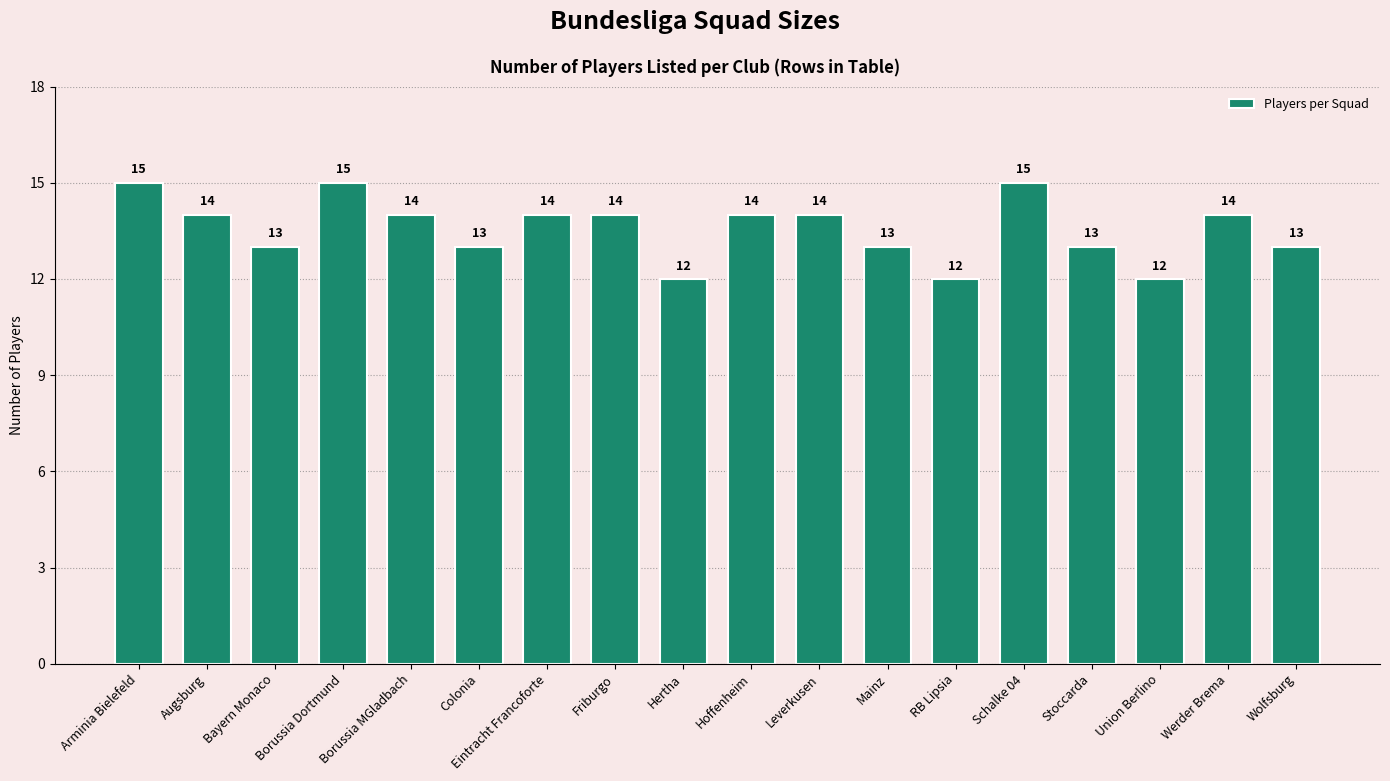

How many values are between 13 and 14?

12